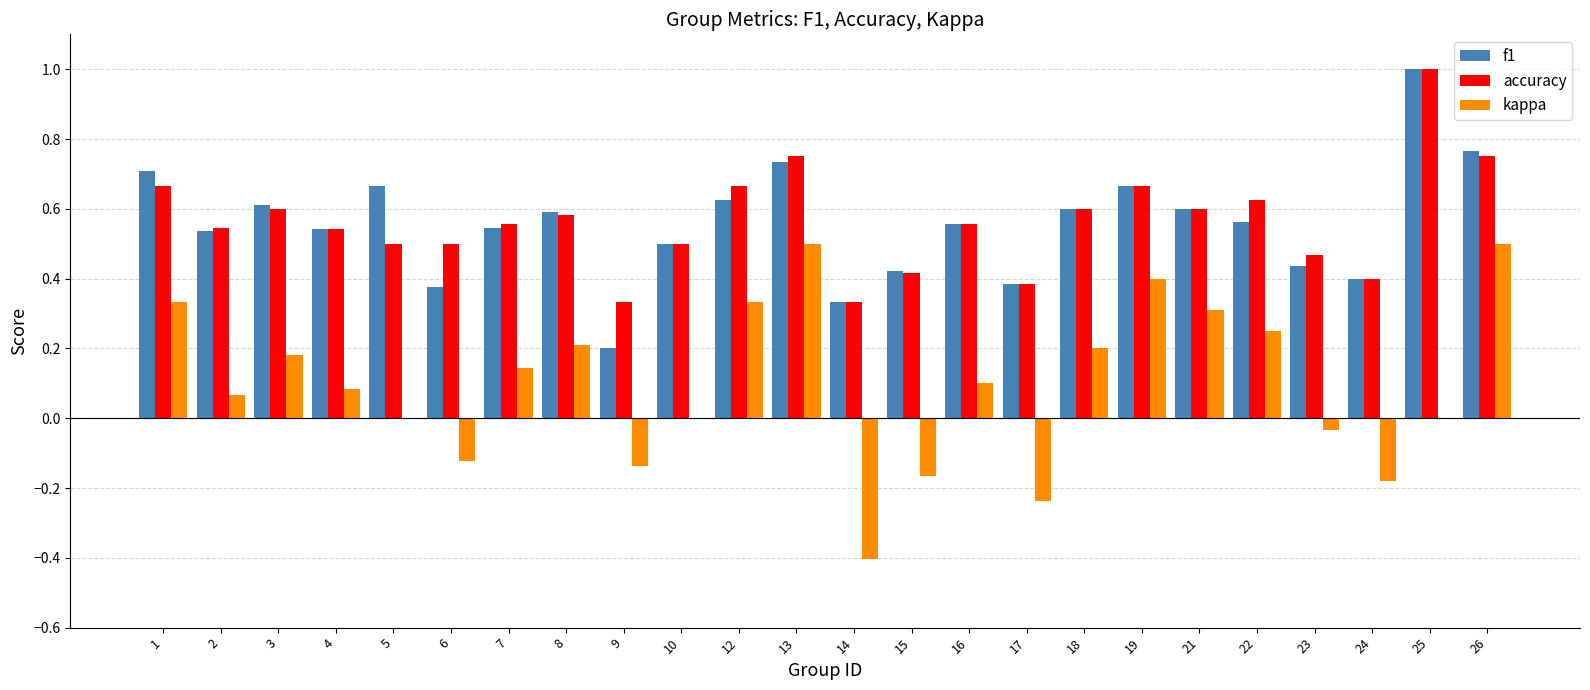

Count the accuracy values in the range 0 to 1.

24